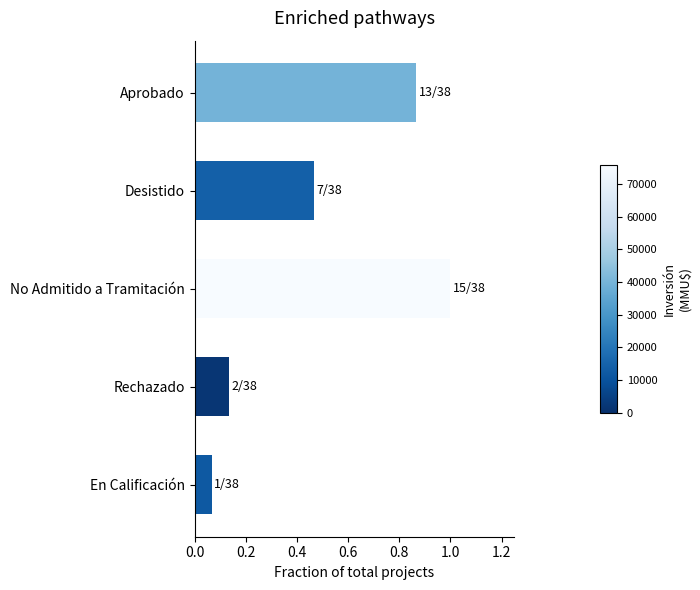

What is the sum of all values?

2.5